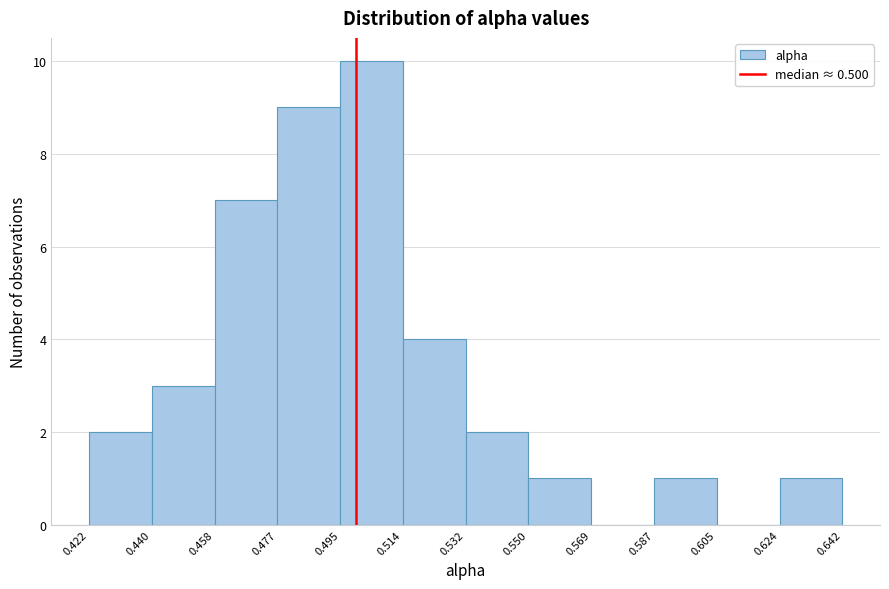

Reading left to right, list every bar in this chart as the range it spans on the x-axis followed by its height. The values are not printed on the chart, so give them approximately, as read against the axis.

0.422 to 0.440: 2
0.440 to 0.458: 3
0.458 to 0.477: 7
0.477 to 0.495: 9
0.495 to 0.514: 10
0.514 to 0.532: 4
0.532 to 0.550: 2
0.550 to 0.569: 1
0.569 to 0.587: 0
0.587 to 0.605: 1
0.605 to 0.624: 0
0.624 to 0.642: 1